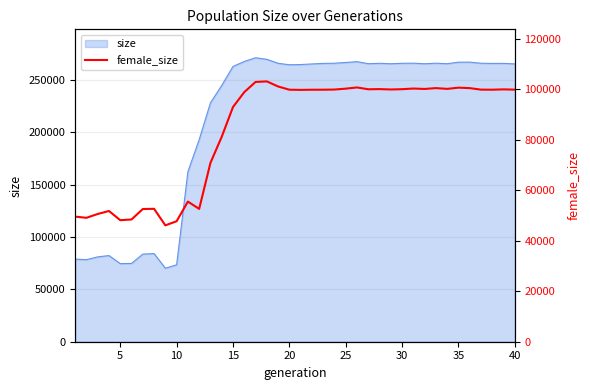

What is the minimum value shown in the chart?

46123